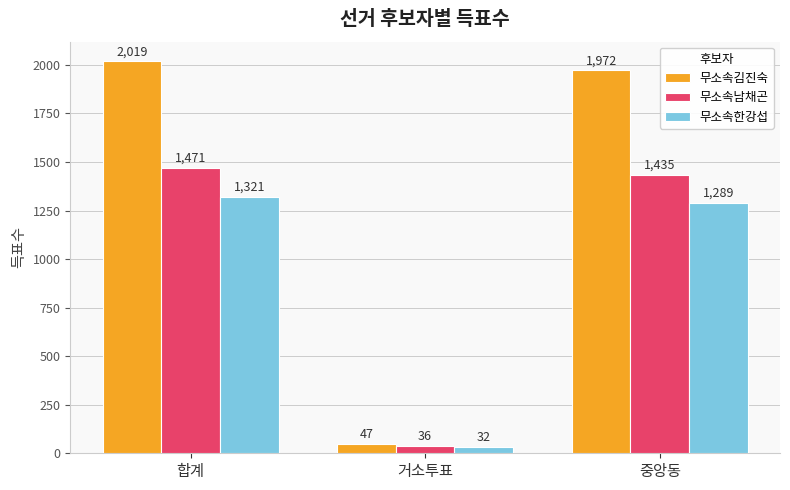

What are all the series names shown in the legend?

무소속김진숙, 무소속남채곤, 무소속한강섭